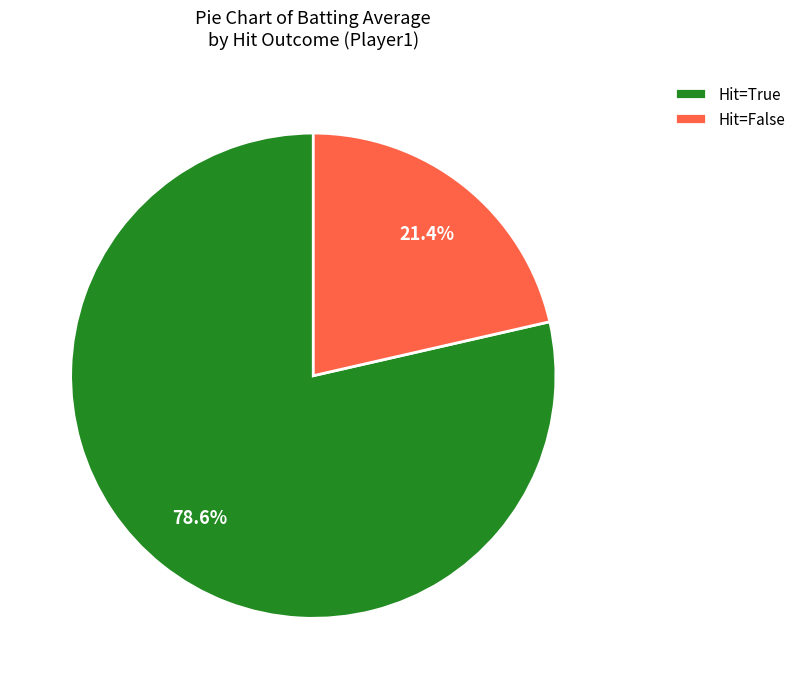

Which has a higher value, Hit=False or Hit=True?

Hit=True